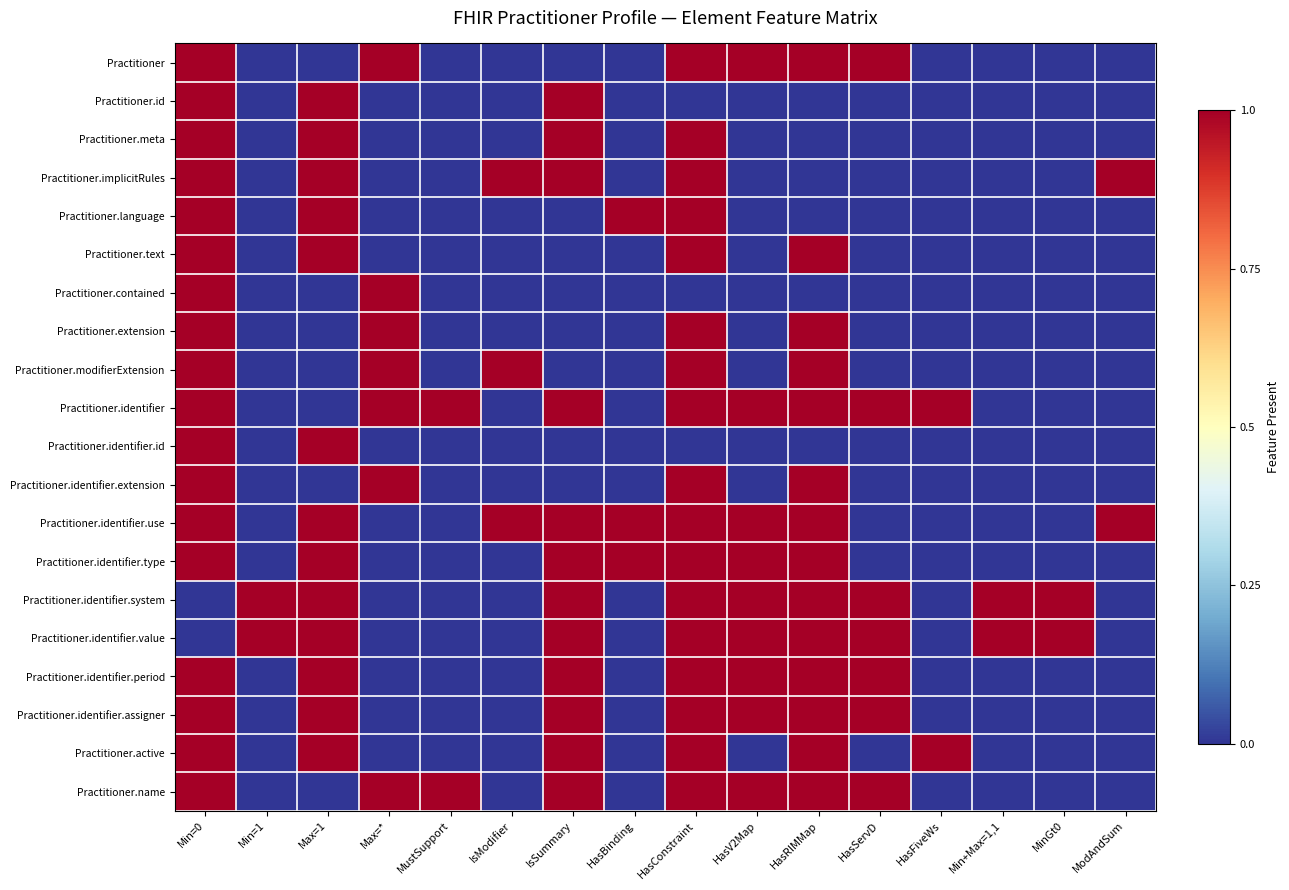

How many distinct data groups are displayed?

20